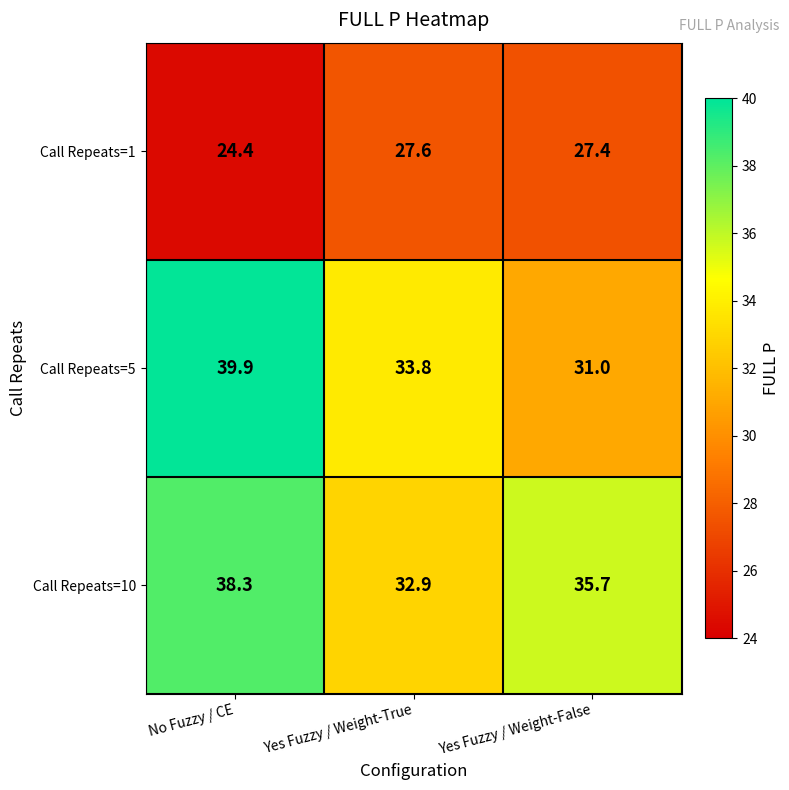

What is the total value across all series at No Fuzzy / CE?

102.6